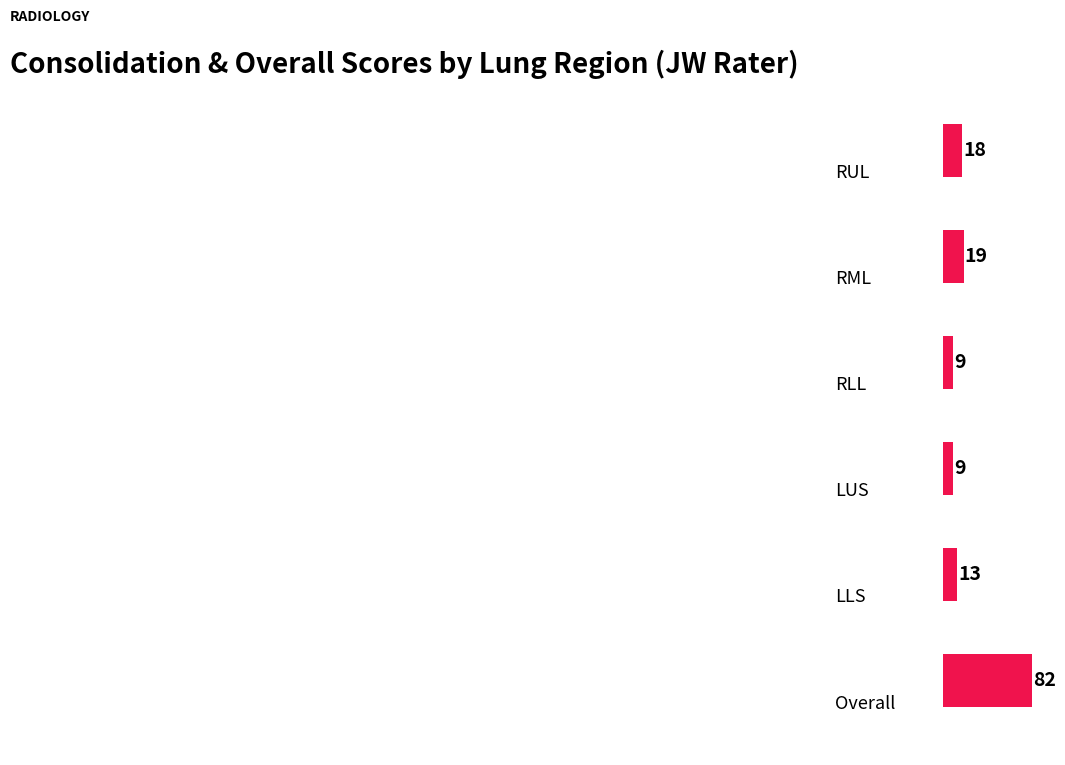

What is the smallest value displayed?

9